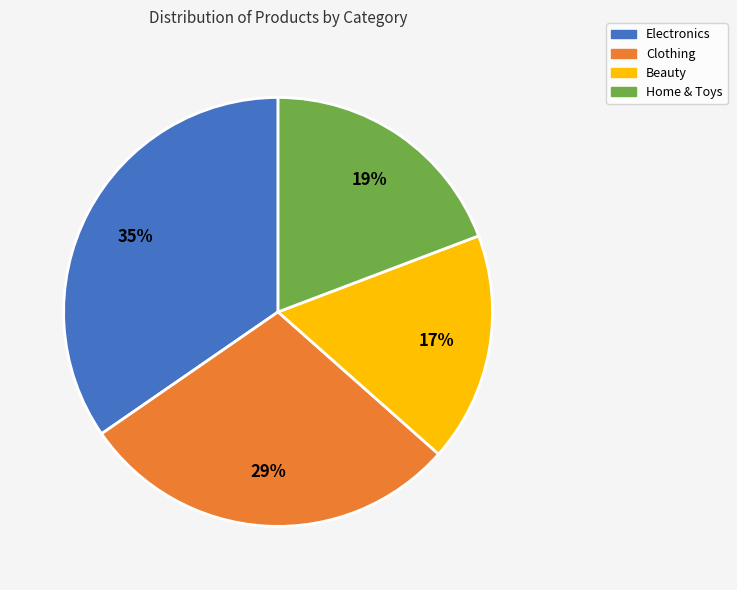

To the nearest percent, what is the average slice percentage?

25%